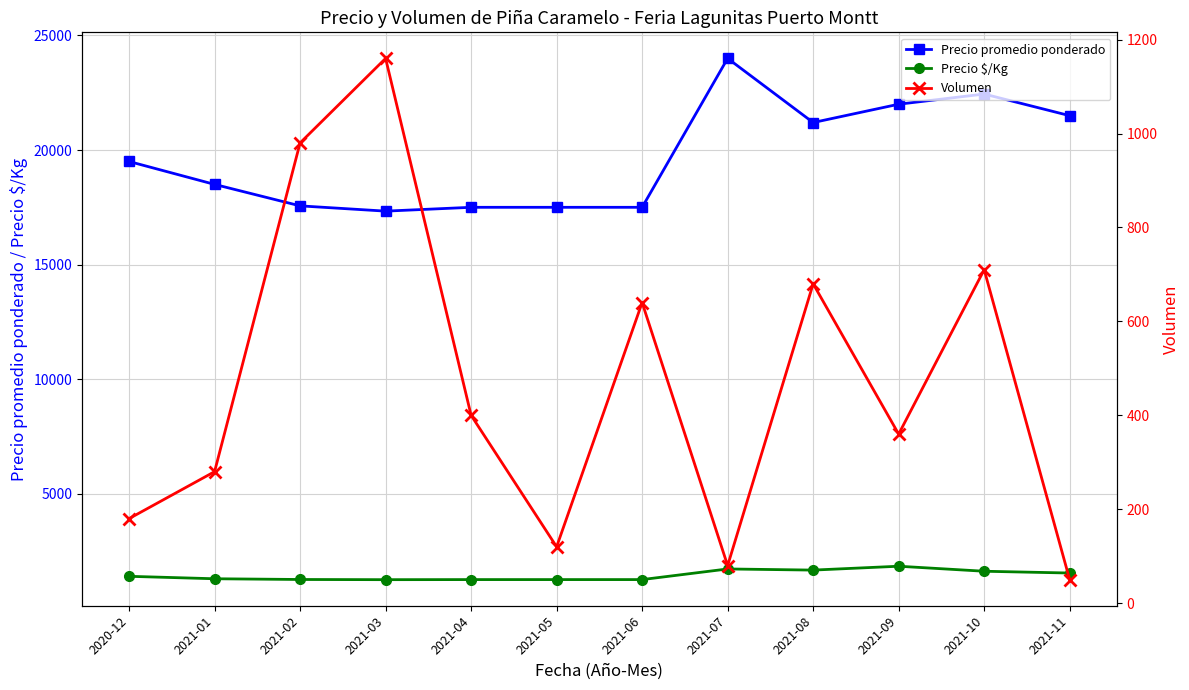

True or false: Precio promedio ponderado has a value of 21500 at 2021-11.

True